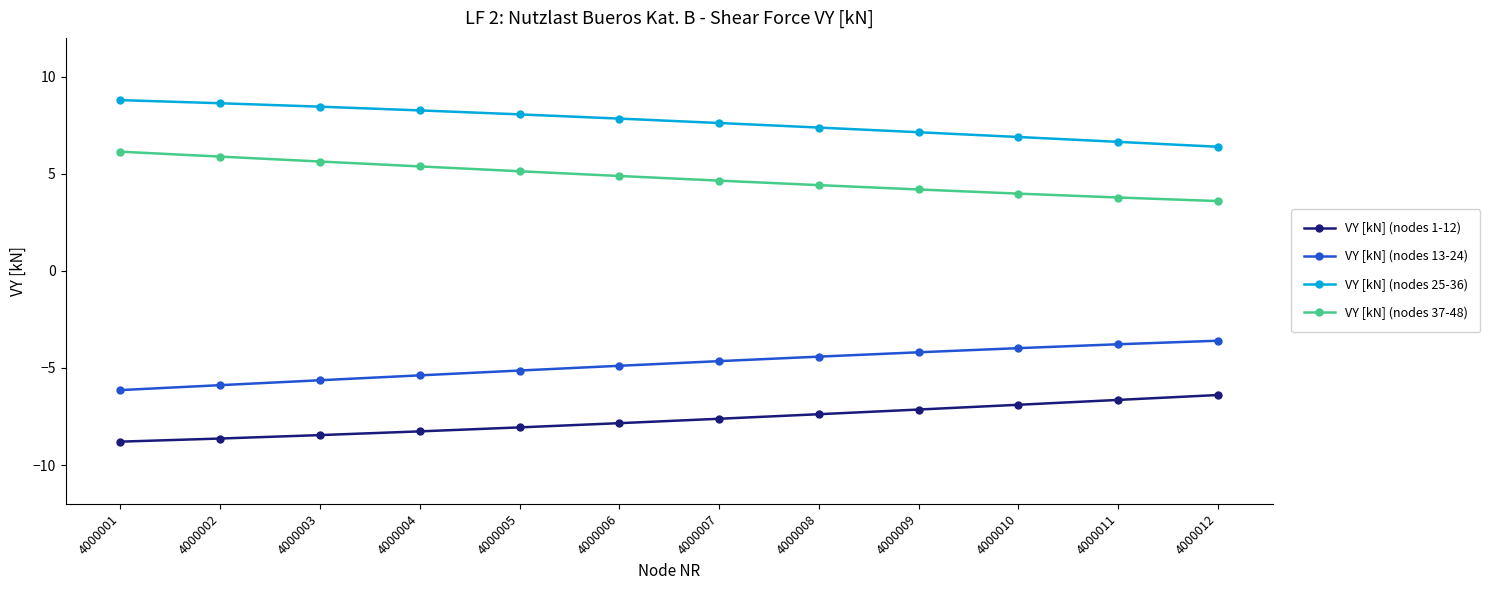

What is the difference between the highest and lowest values at 4000001?

17.6